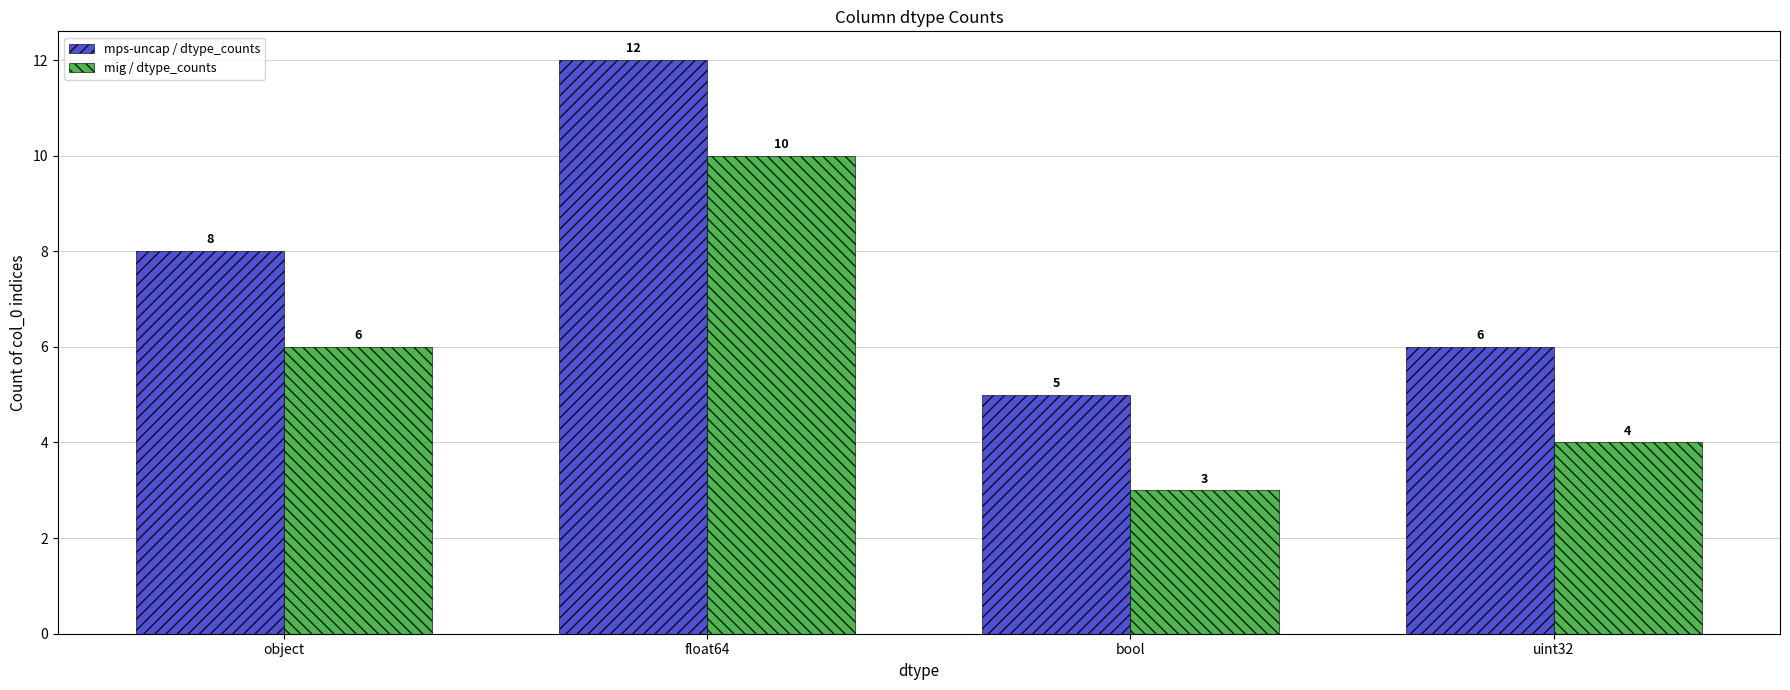

At which category is the sum across all series the highest?

float64